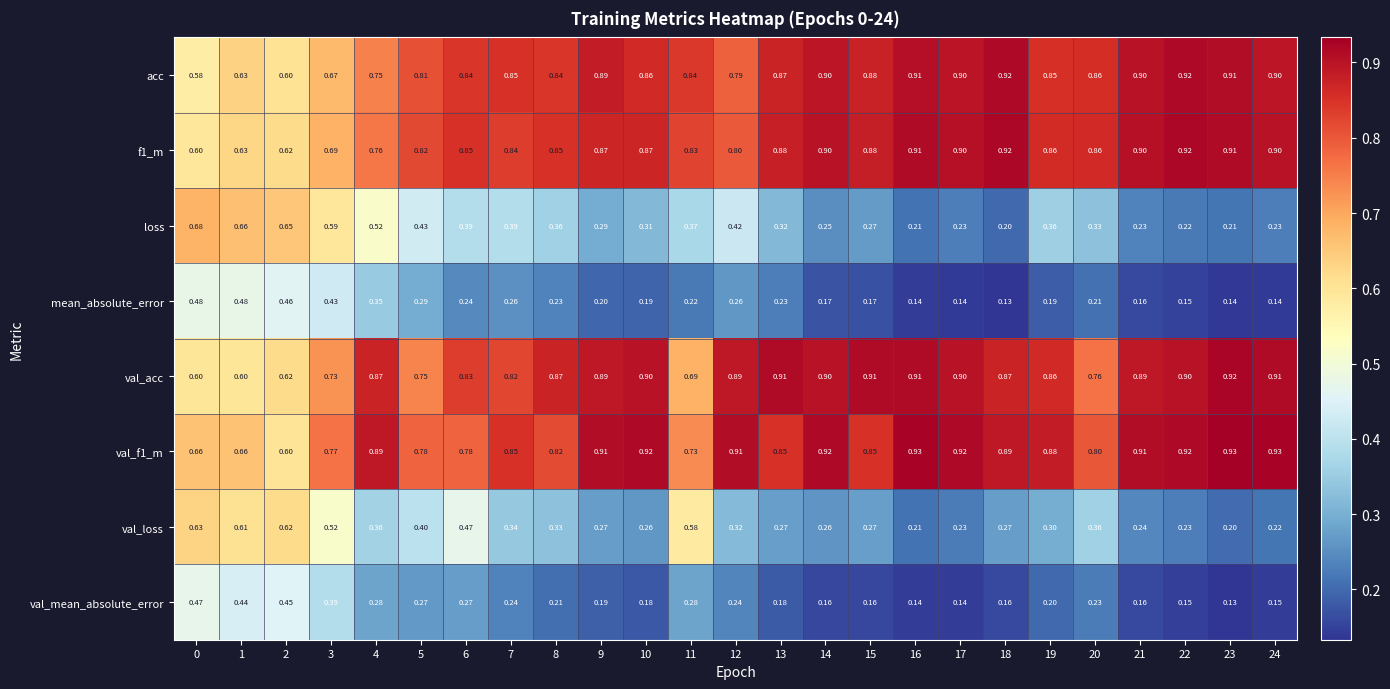

Between 2 and 10, which series saw the biggest shift?

val_loss